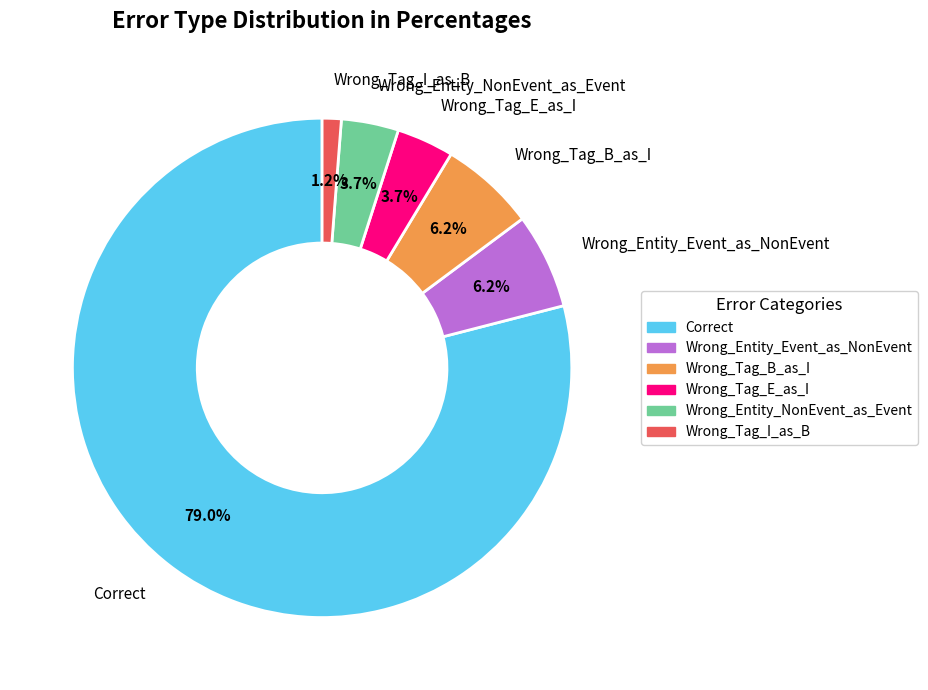

Which slice represents more than half of the pie?

Correct